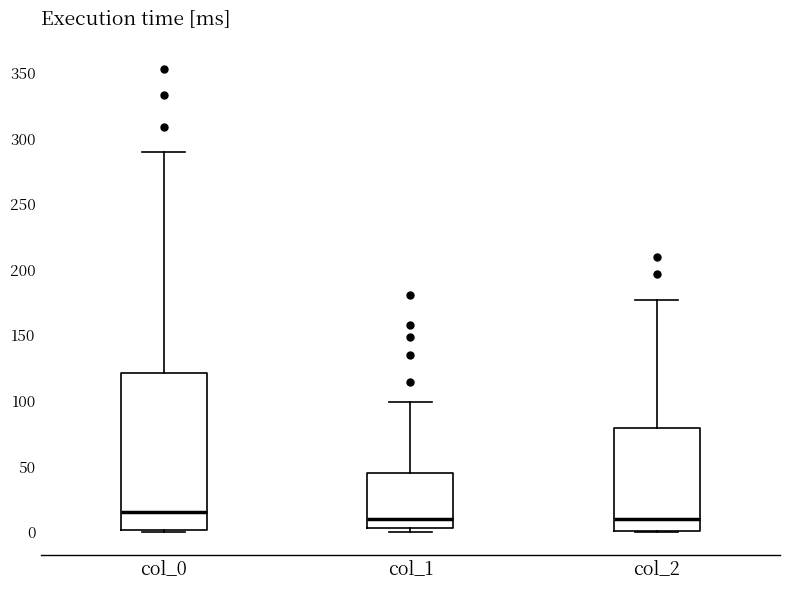

Where does the upper whisker of the box for col_1 end on the y-axis? The values are not printed on the chart, so give them approximately, as read against the axis.

100